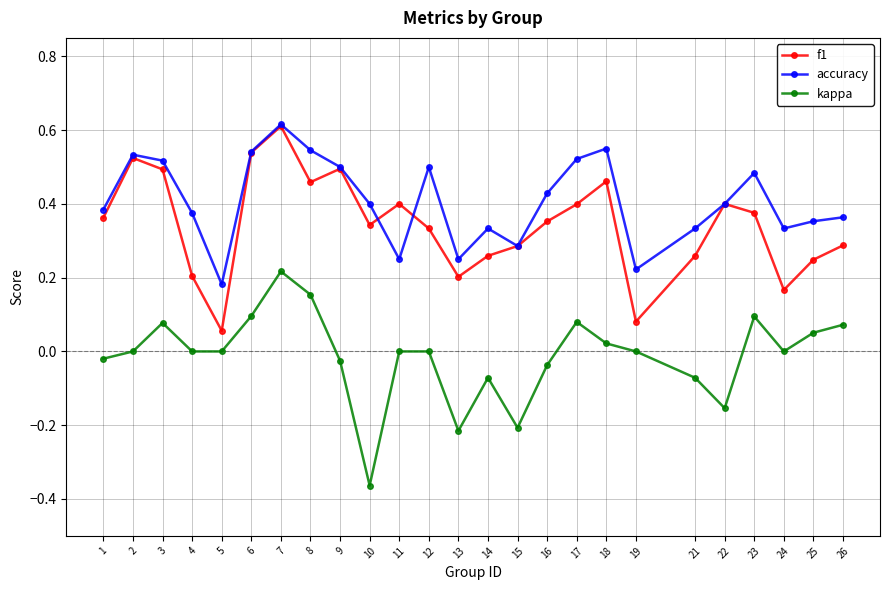

Which label corresponds to the largest value in the chart?

7